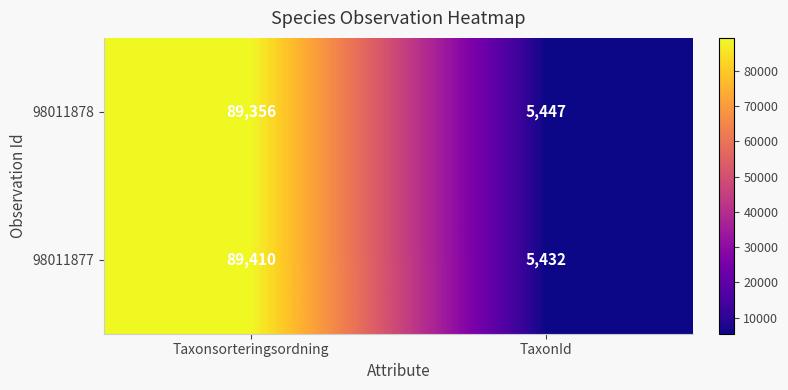

True or false: 98011878 has a value of 89356 at Taxonsorteringsordning.

True